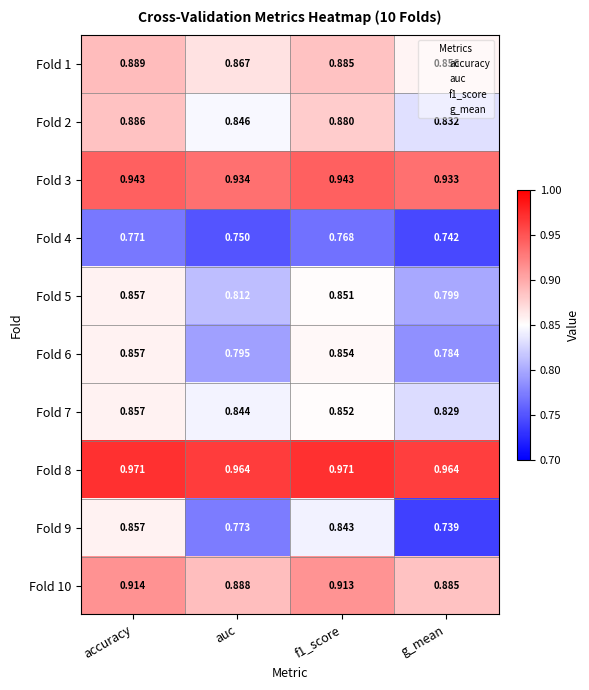

Is the value of Fold 6 at f1_score greater than the value of Fold 10 at auc?

No